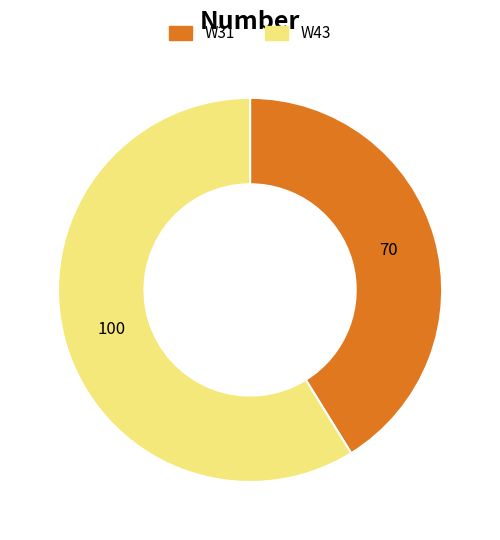

Which slice is the largest?

W43